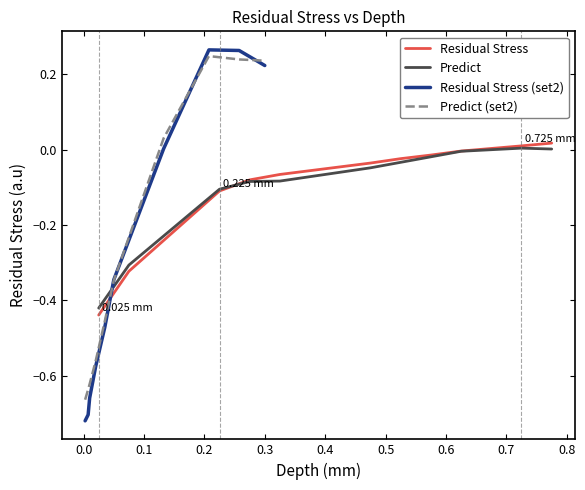

What is the minimum value for Predict?

-0.4